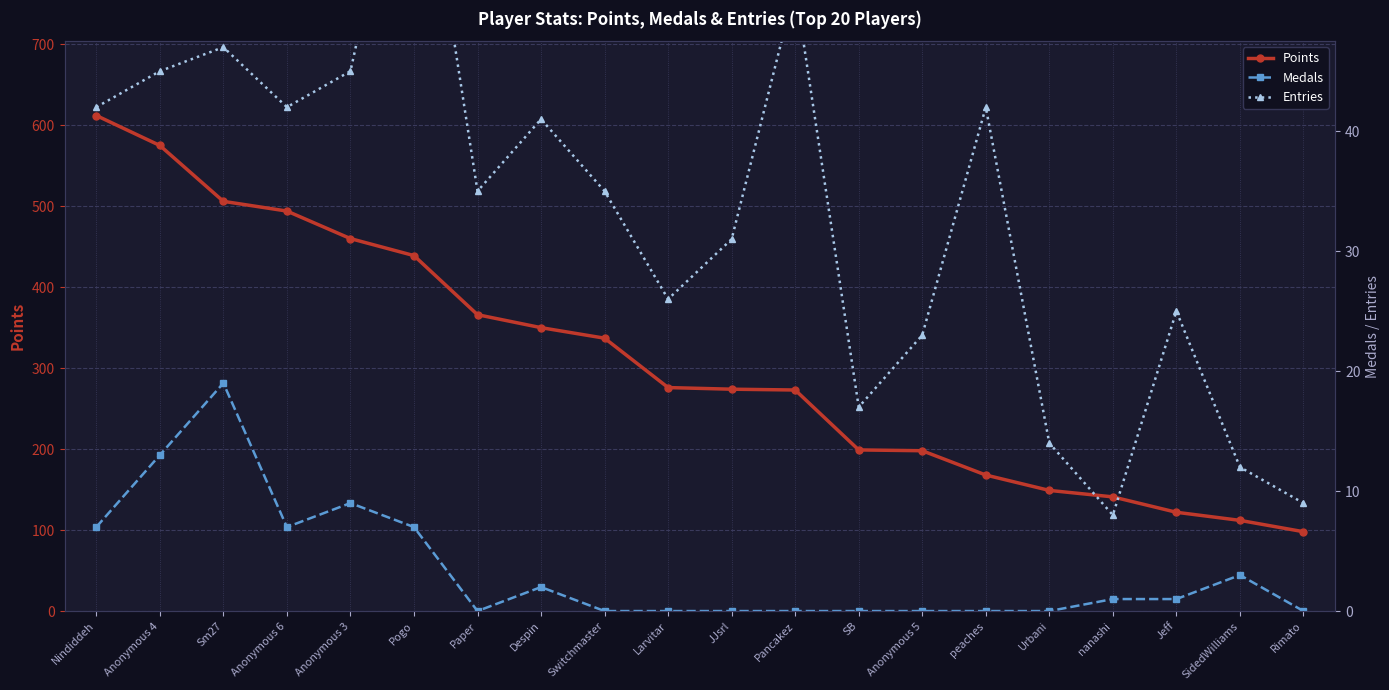

Is the value of Medals at Jeff greater than the value of Entries at Anonymous 5?

No